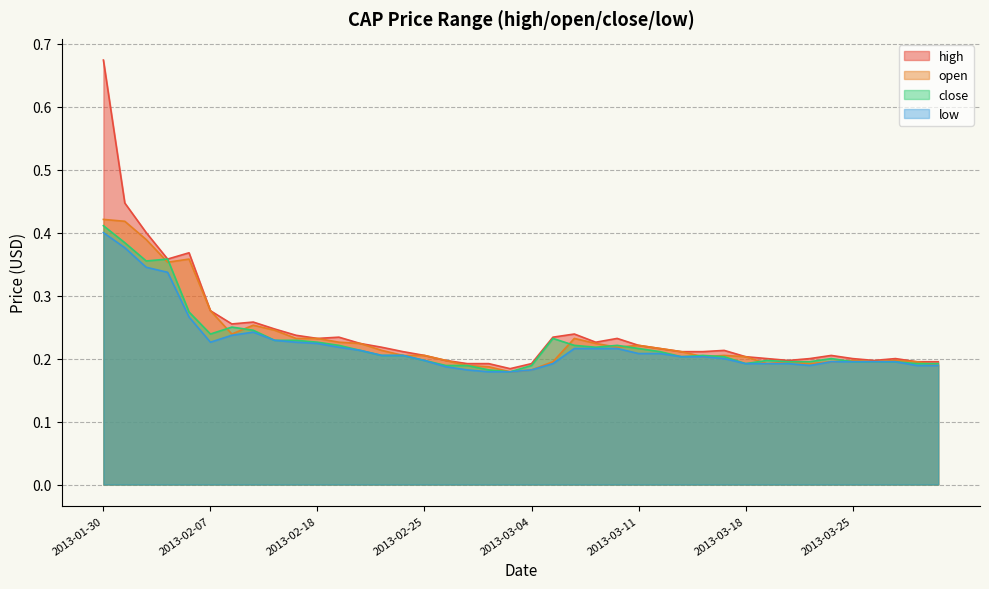

Reading right to left, list all the values displayed in this chart.

high: 0.2	0.2	0.2	0.2	0.2	0.2	0.2	0.2	0.2	0.2	0.2	0.2	0.2	0.2	0.2	0.2	0.2	0.2	0.2	0.2	0.2	0.2	0.2	0.2	0.2	0.2	0.2	0.2	0.2	0.2	0.2	0.2	0.3	0.3	0.3	0.4	0.4	0.4	0.4	0.7
open: 0.2	0.2	0.2	0.2	0.2	0.2	0.2	0.2	0.2	0.2	0.2	0.2	0.2	0.2	0.2	0.2	0.2	0.2	0.2	0.2	0.2	0.2	0.2	0.2	0.2	0.2	0.2	0.2	0.2	0.2	0.2	0.2	0.3	0.2	0.3	0.4	0.4	0.4	0.4	0.4
close: 0.2	0.2	0.2	0.2	0.2	0.2	0.2	0.2	0.2	0.2	0.2	0.2	0.2	0.2	0.2	0.2	0.2	0.2	0.2	0.2	0.2	0.2	0.2	0.2	0.2	0.2	0.2	0.2	0.2	0.2	0.2	0.2	0.2	0.2	0.2	0.3	0.4	0.4	0.4	0.4
low: 0.2	0.2	0.2	0.2	0.2	0.2	0.2	0.2	0.2	0.2	0.2	0.2	0.2	0.2	0.2	0.2	0.2	0.2	0.2	0.2	0.2	0.2	0.2	0.2	0.2	0.2	0.2	0.2	0.2	0.2	0.2	0.2	0.2	0.2	0.2	0.3	0.3	0.3	0.4	0.4